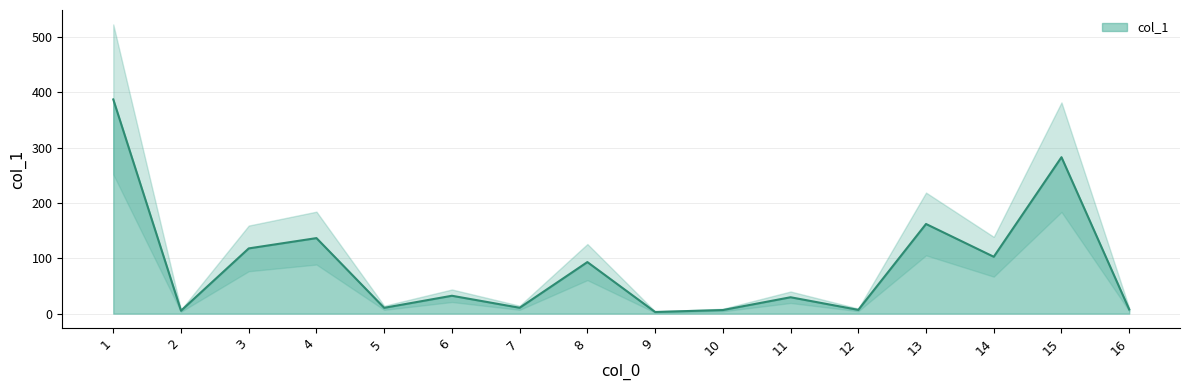

Reading left to right, transcribe all the data shown in this chart.

9=3.0	5=10.5	7=10.6	6=32.3	10=6.5	2=5.3	12=6.8	11=29.6	14=102.7	8=93.1	1=386.8	3=117.8	15=282.5	4=136.4	16=7.6	13=161.9